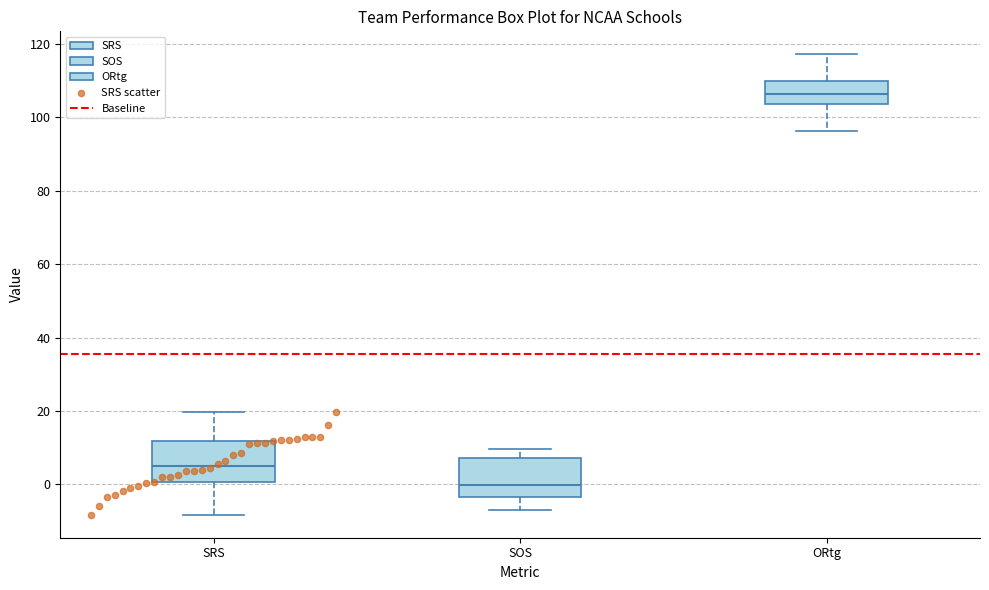

Reading left to right, read every box against the y-axis: the position of its median line, the range the box covers, and the ends of its whiskers. The values are not printed on the chart, so give them approximately, as read against the axis.

SRS: median 4, box 0 to 12, whiskers -8 to 20
SOS: median 0, box -4 to 8, whiskers -8 to 10
ORtg: median 106, box 104 to 110, whiskers 96 to 118